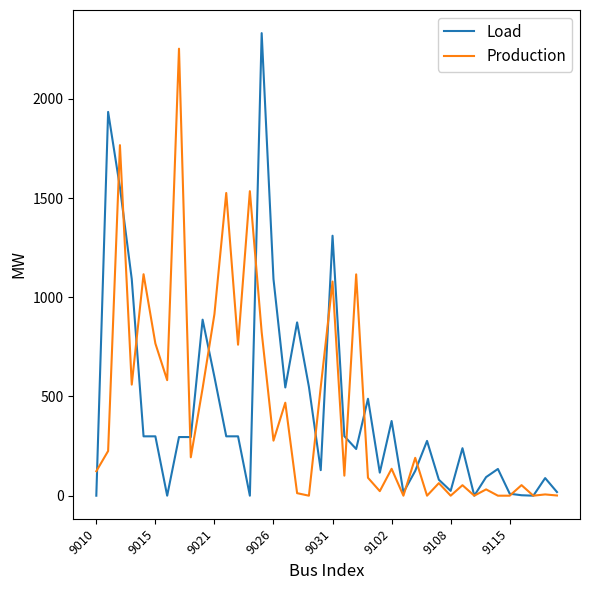

What is the highest value of the Load series?

2331.6